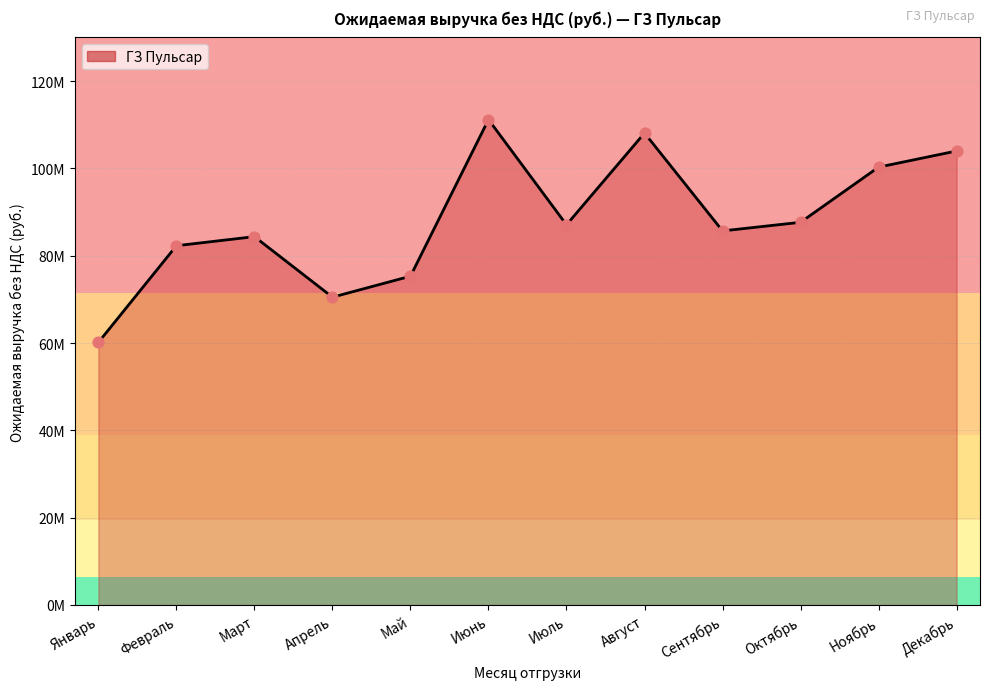

What is the change in value from Март to Октябрь?

+3287167.1